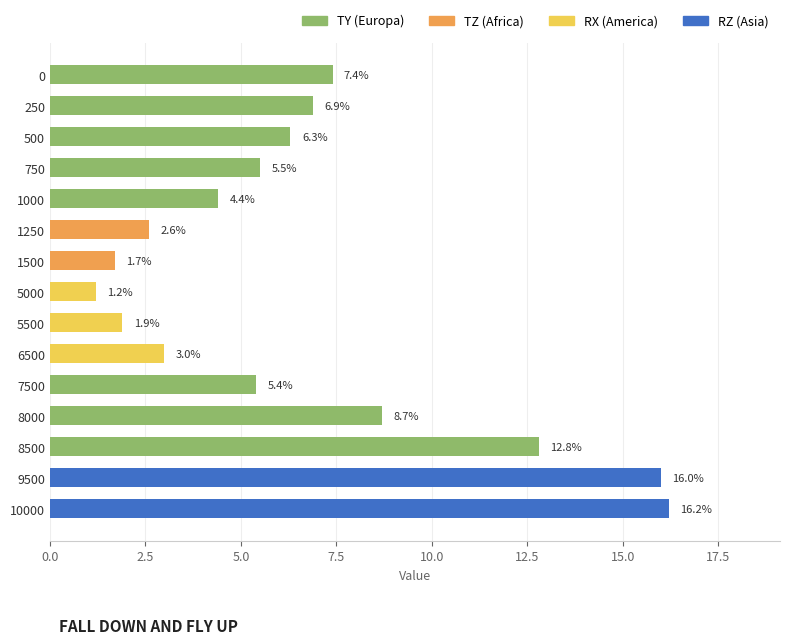

How many bars are there in total?

15